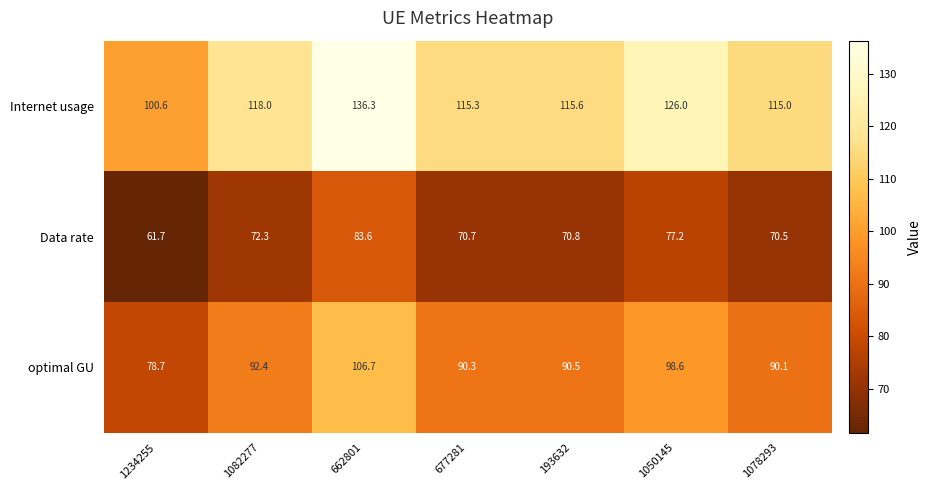

True or false: optimal GU has a value of 98.6 at 1050145.

True